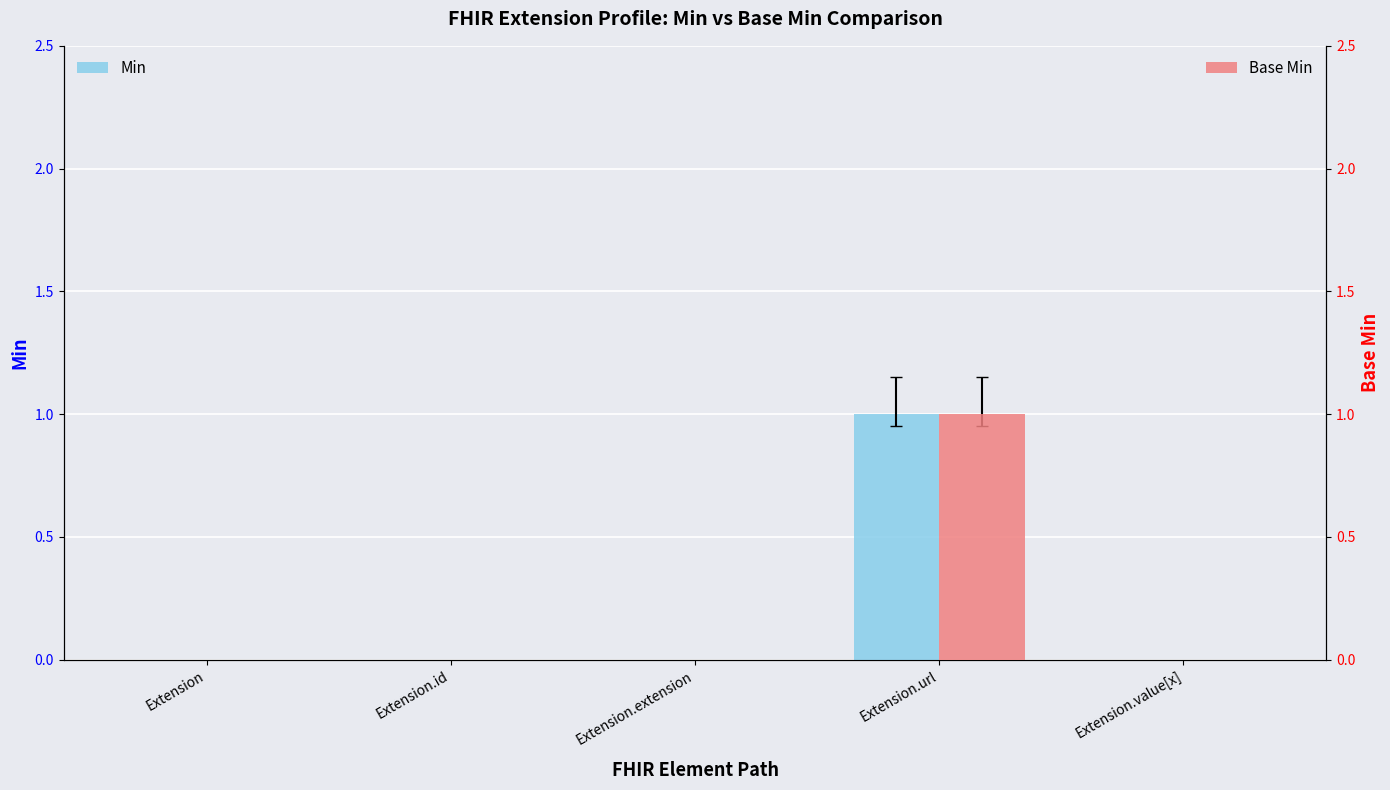

Which series has the largest total across all categories?

Min